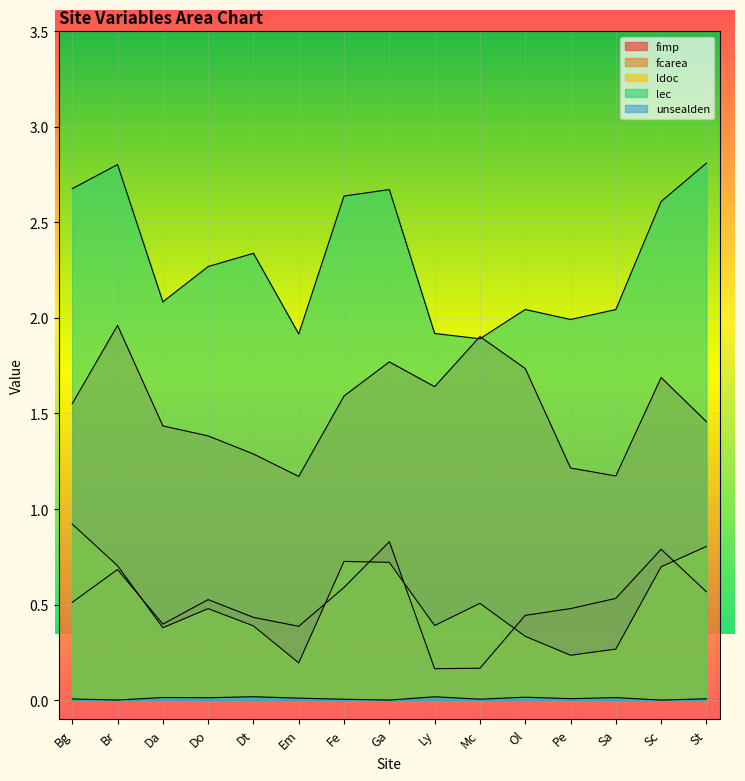

Which series ends up on top after the final intersection of lec and fcarea?

lec